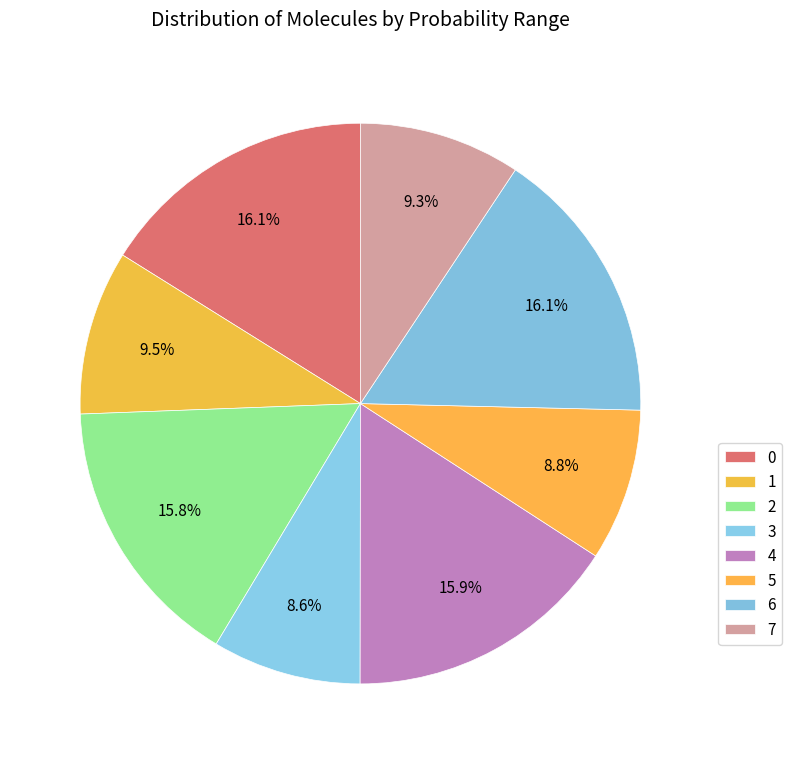

How many slices are in this pie chart?

8